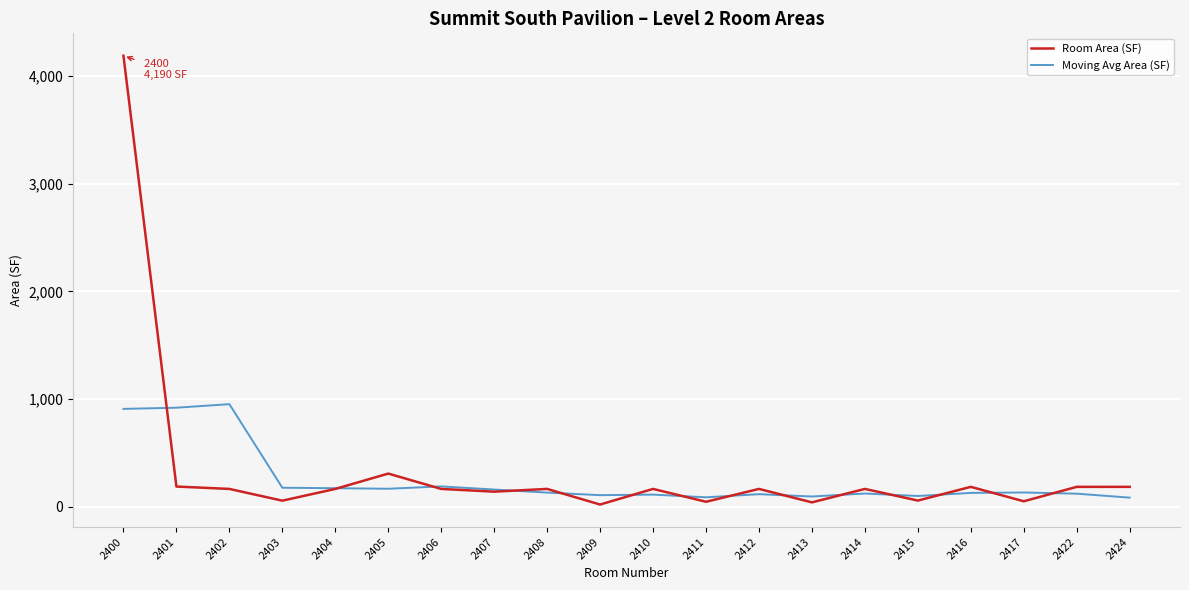

At which label does Room Area (SF) reach its peak?

2400